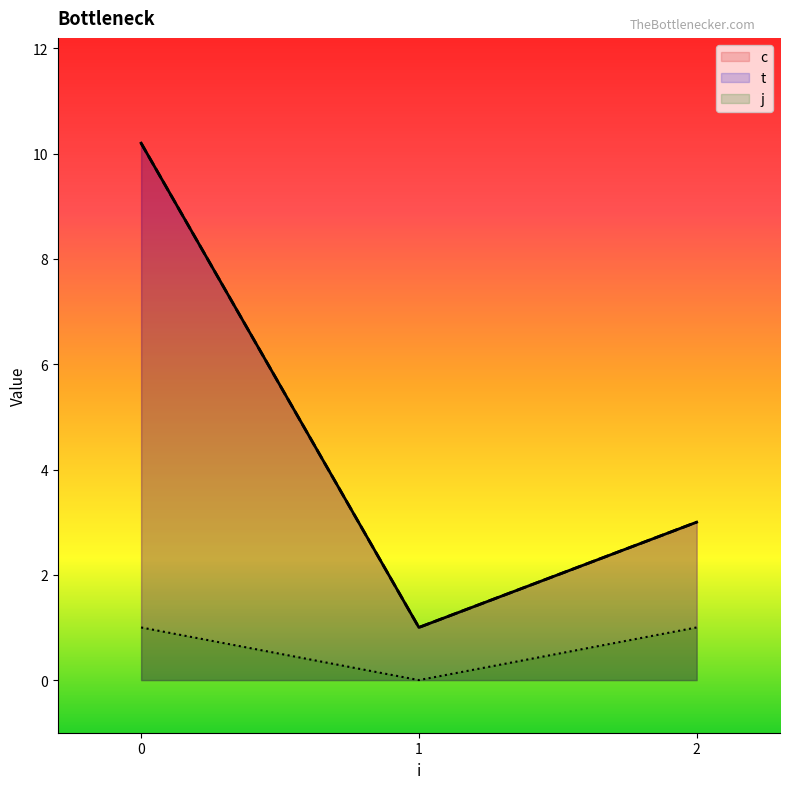

Is it true that j equals 1.0 at 2?

True